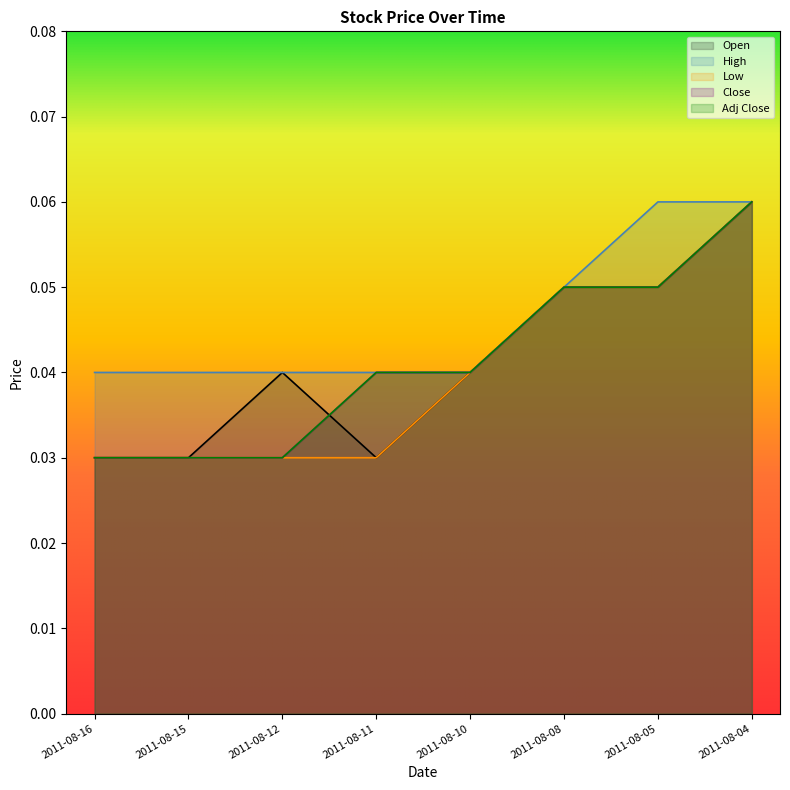

Is the value of Low at 2011-08-05 greater than the value of Open at 2011-08-08?

No